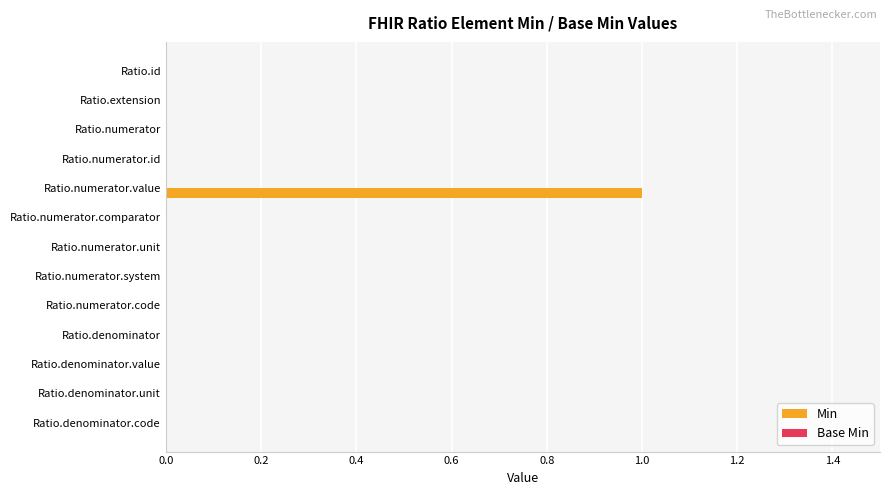

True or false: the data shows 1 at Ratio.numerator.value.

True